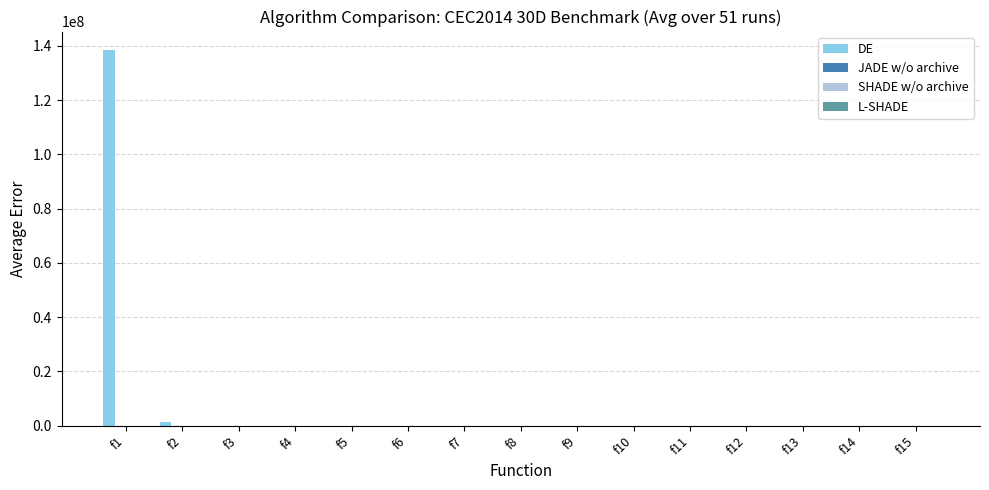

What is the highest value of the DE series?

138318000.0